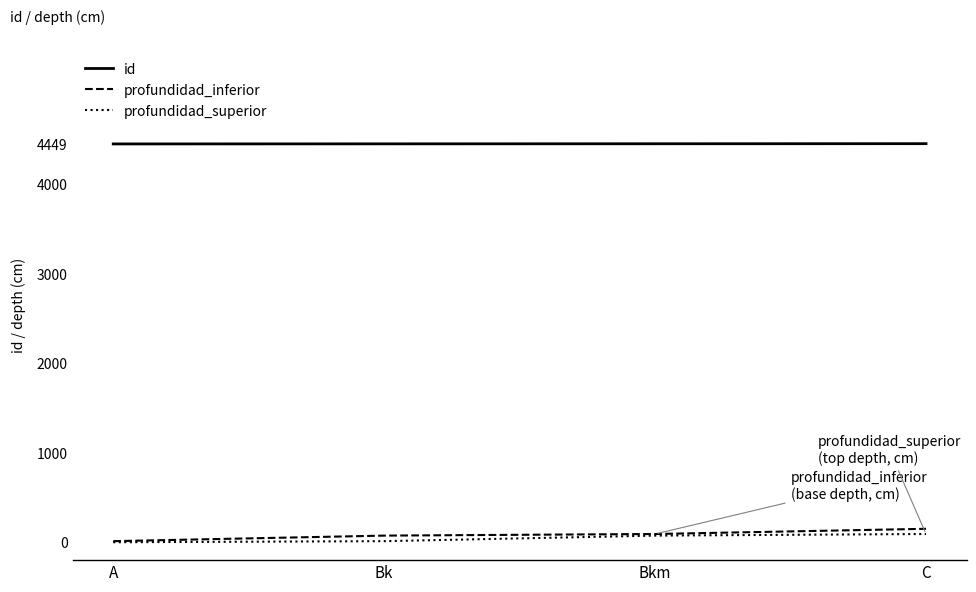

How many series are shown in this chart?

3